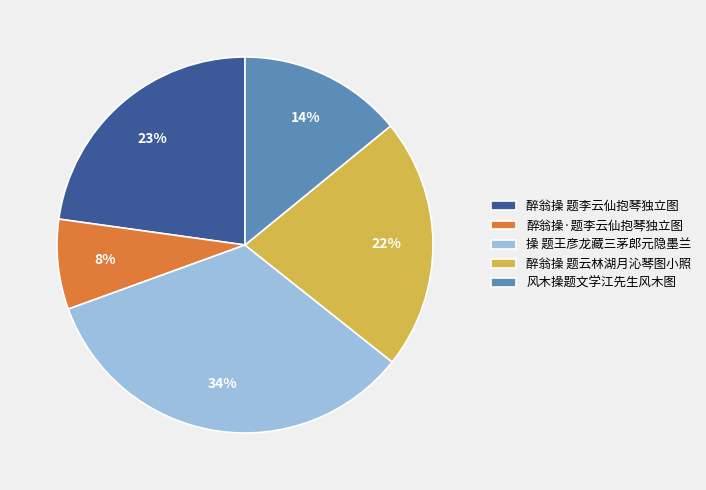

To the nearest percent, what is the difference between the 操 题王彦龙藏三茅郎元隐墨兰 and 醉翁操 题云林湖月沁琴图小照 slice percentages?

12%